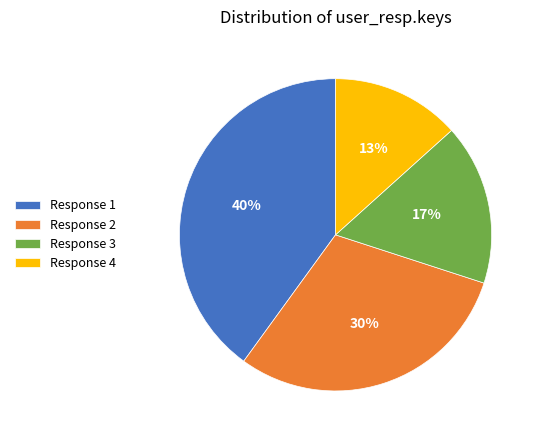

Rank the categories by value from highest to lowest.

Response 1, Response 2, Response 3, Response 4